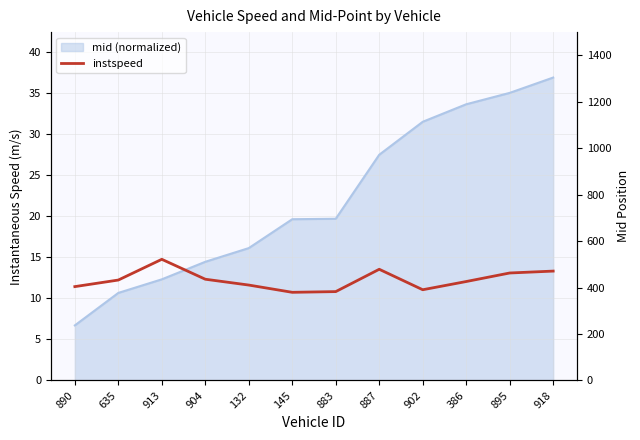

What is the difference between the values at 883 and 887?

2.7